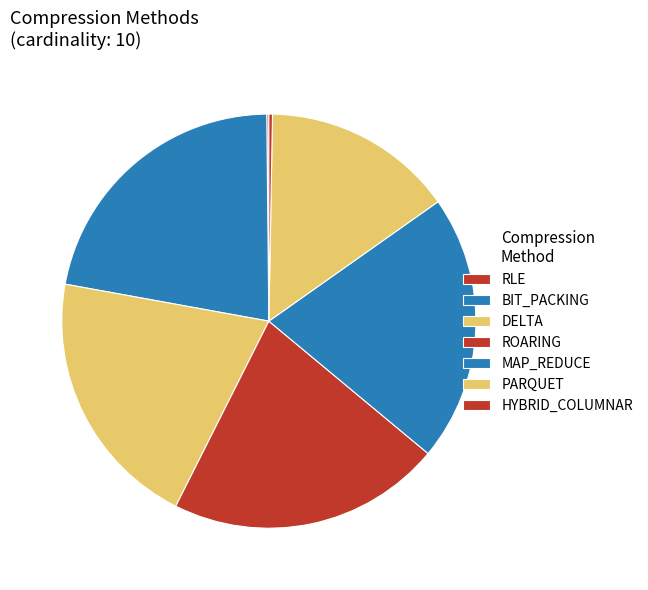

Is the sum of PARQUET and HYBRID_COLUMNAR greater than half?

No